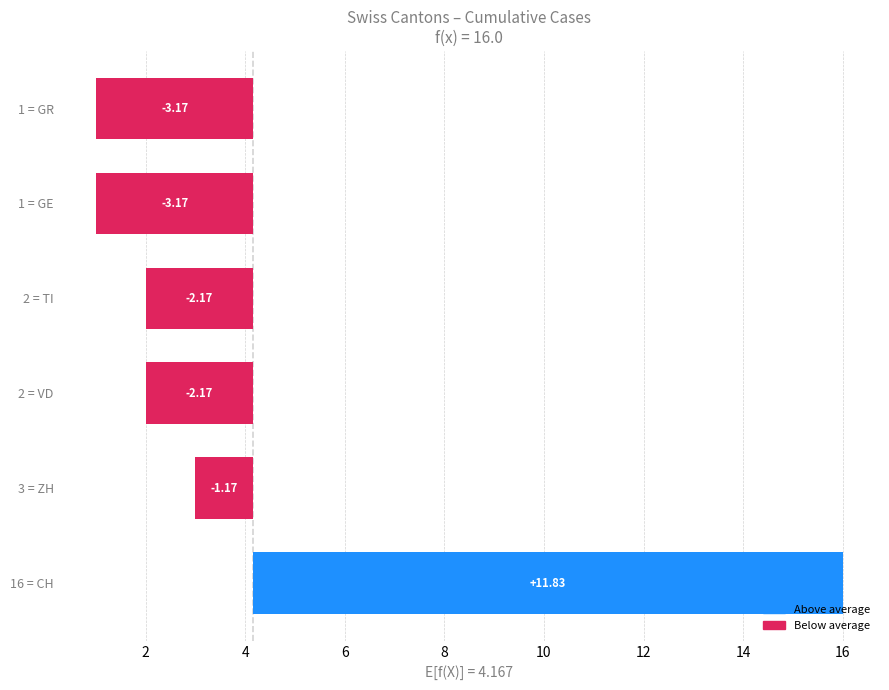

What is the approximate value of GR at 2020-06-29?

1